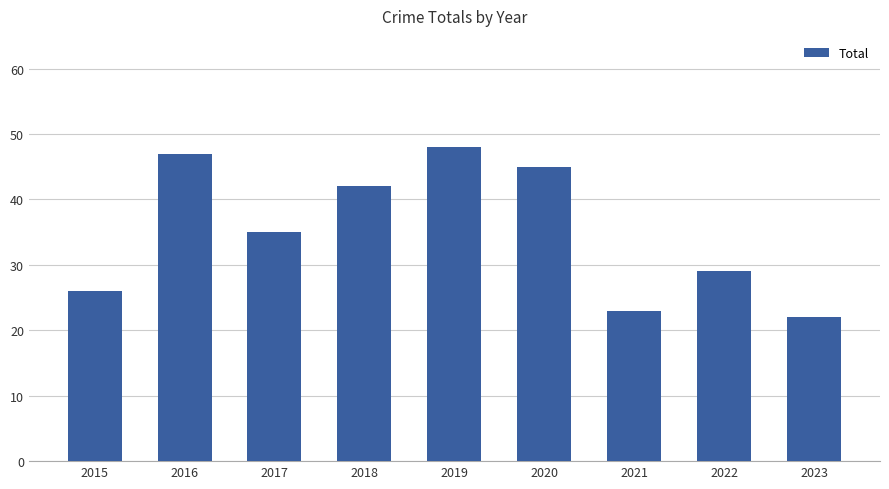

What is the value of the 2nd bar from the left?

47